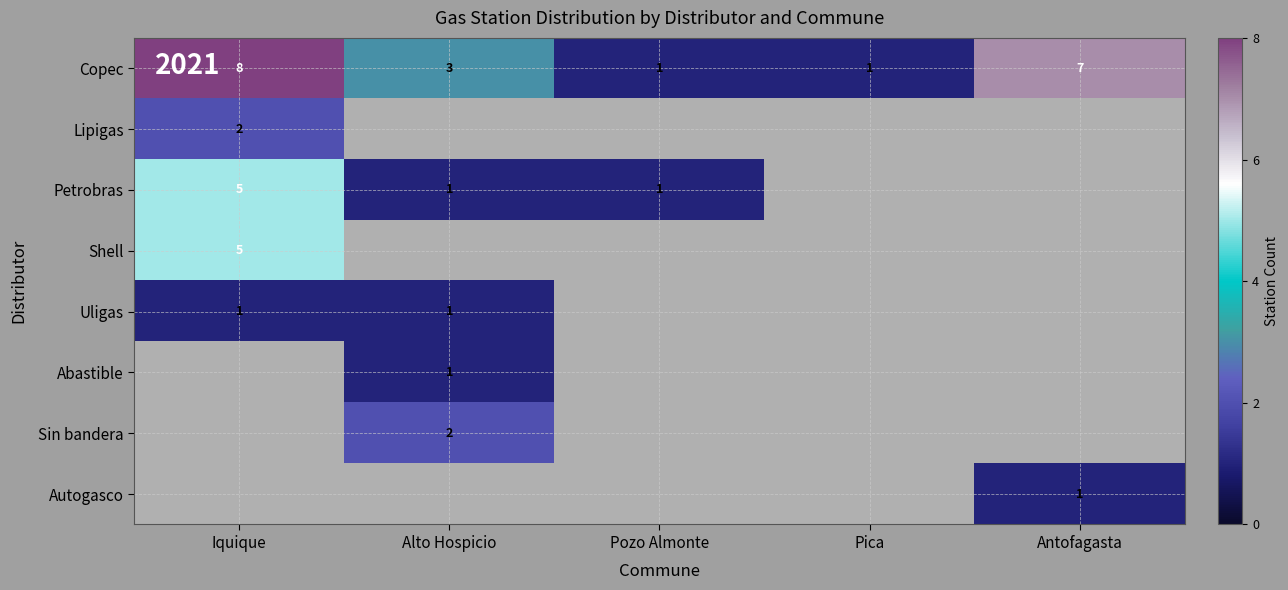

What is the maximum value for Copec?

8